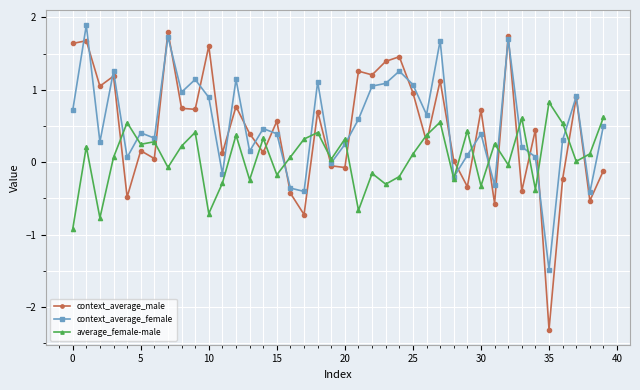

How many series are shown in this chart?

3